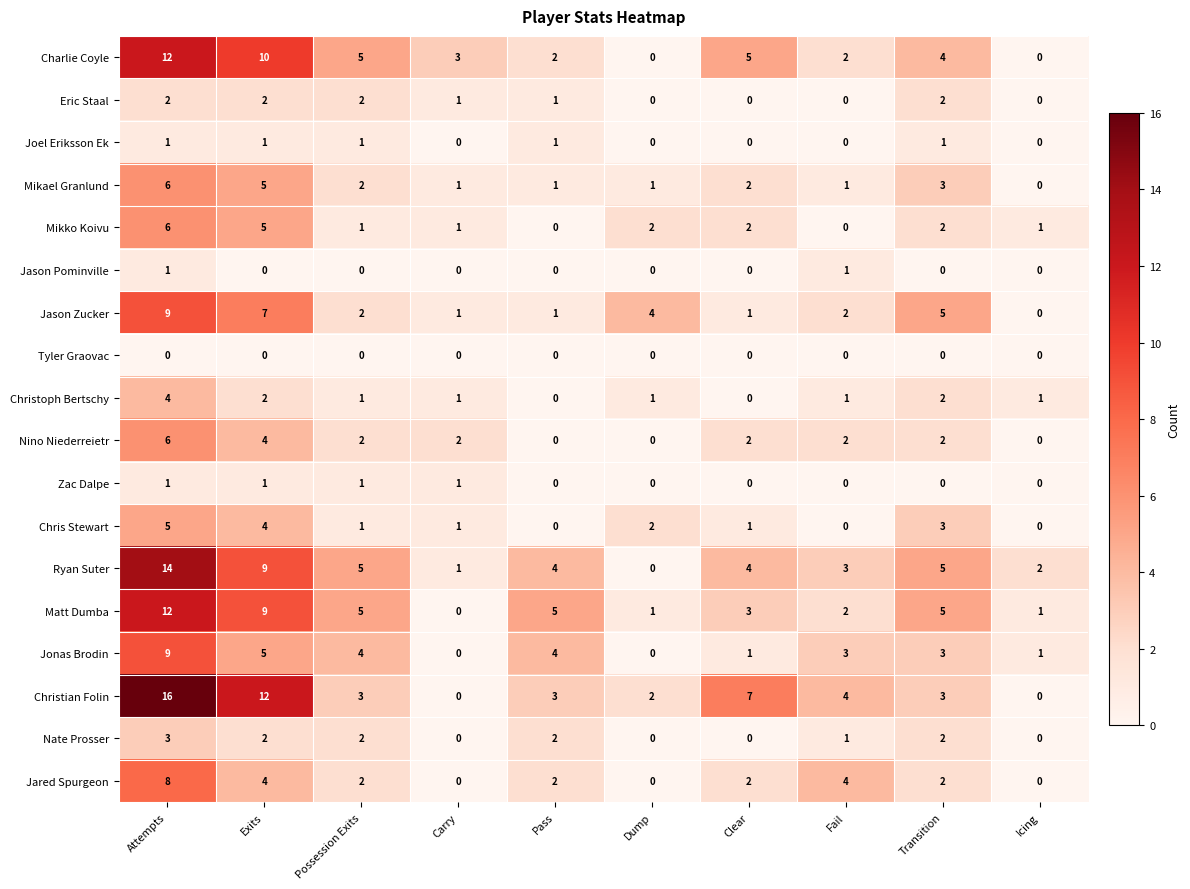

Count the number of data series in this chart.

18